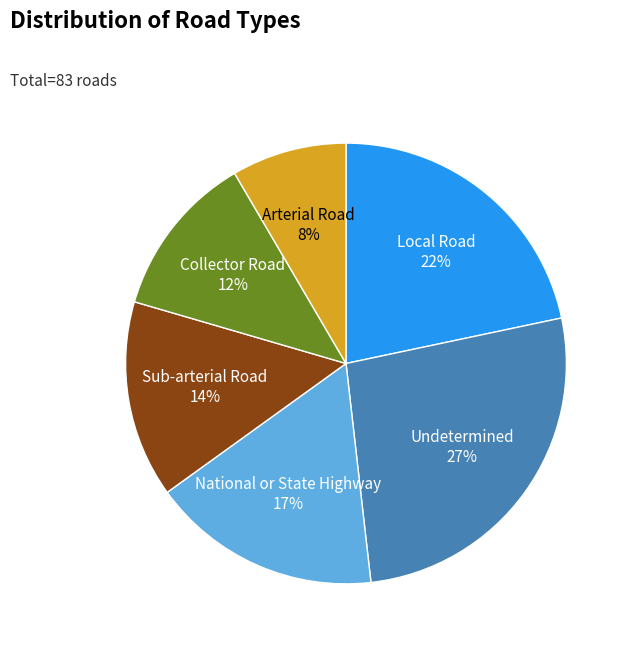

Is there any slice that represents more than half of the pie?

No